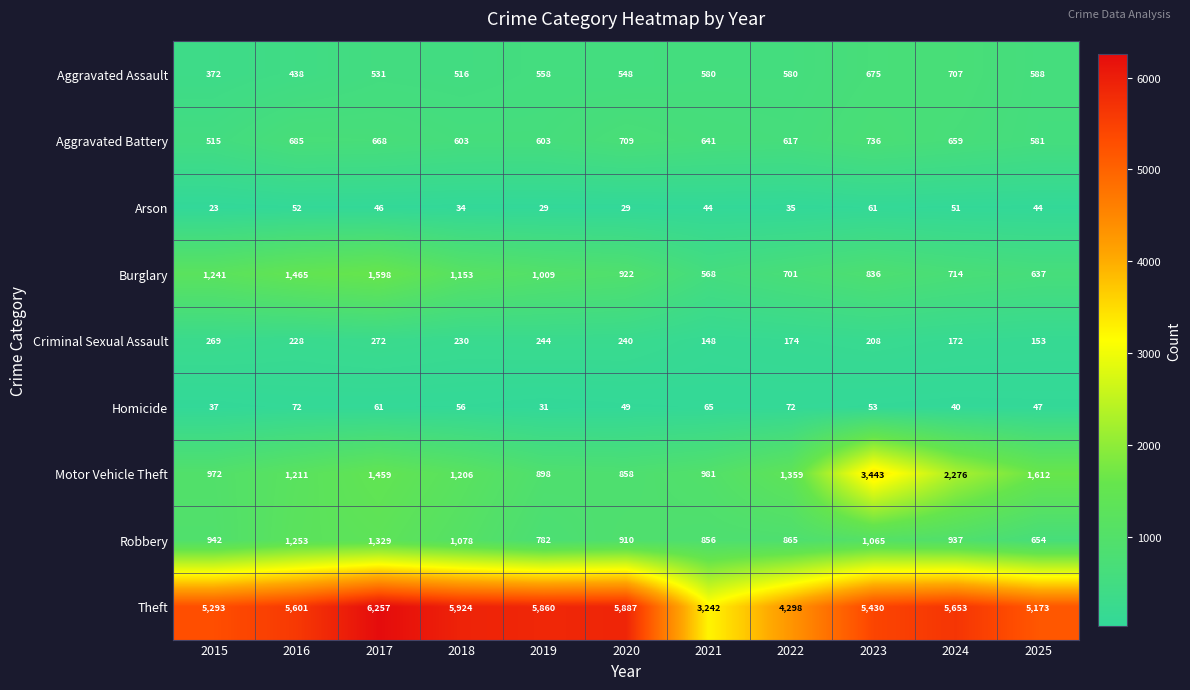

What is the difference between the highest and lowest values at 2025?

5129